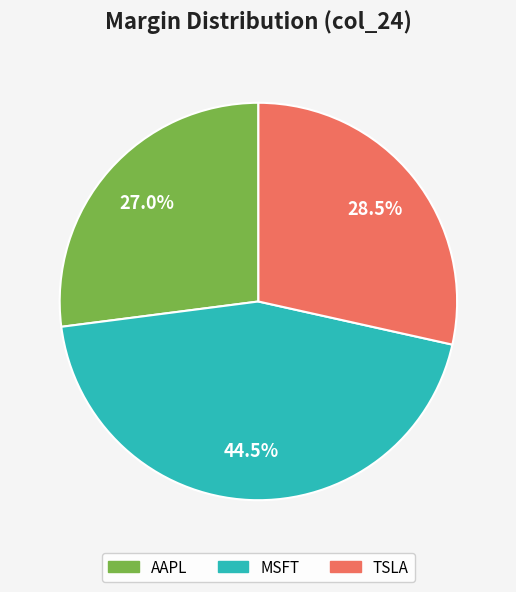

What percentage do AAPL and MSFT together represent?

71.5%